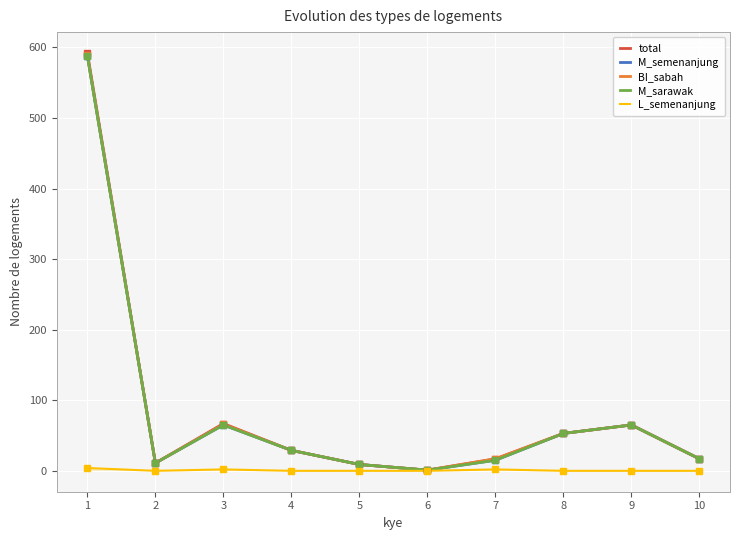

Which series has the widest spread of values?

total